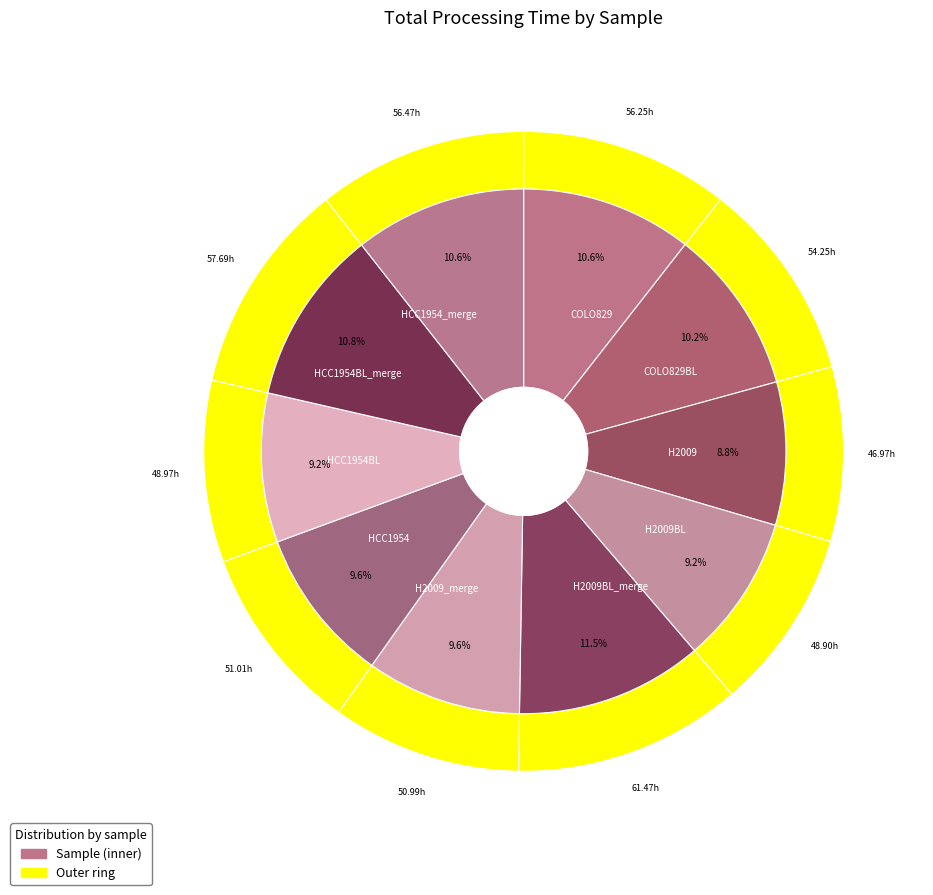

Is there a majority slice in this chart?

No